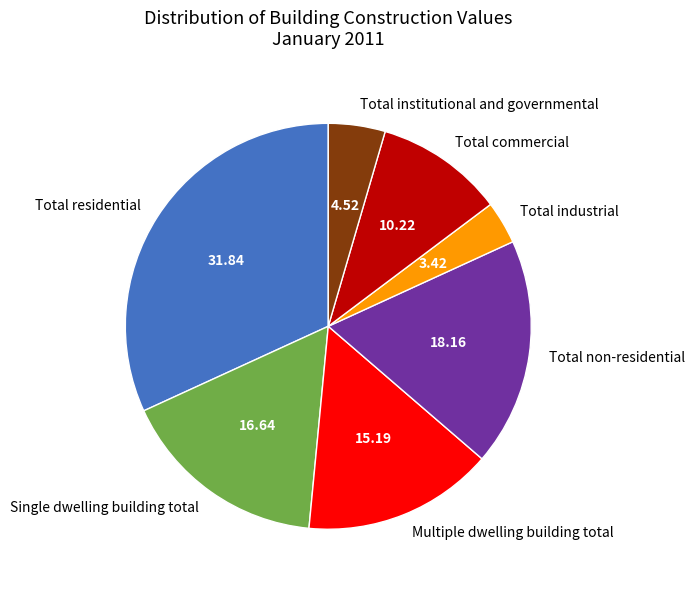

Which category has the smallest portion of the pie?

Total industrial